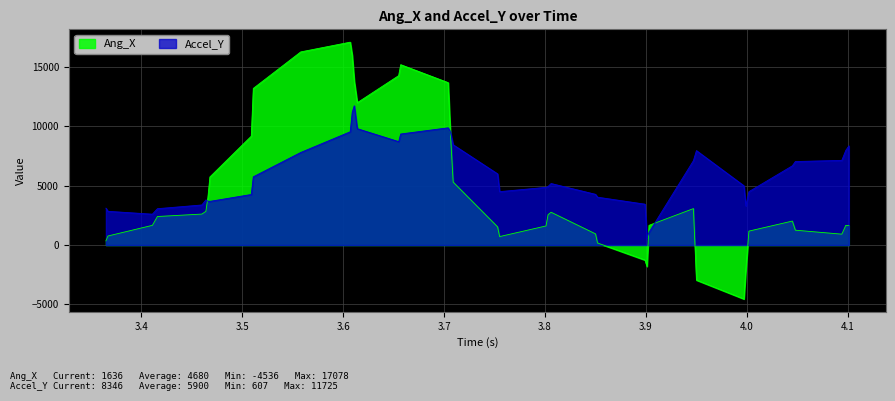

Between 3.468 and 3.753, which series saw the biggest shift?

Ang_X